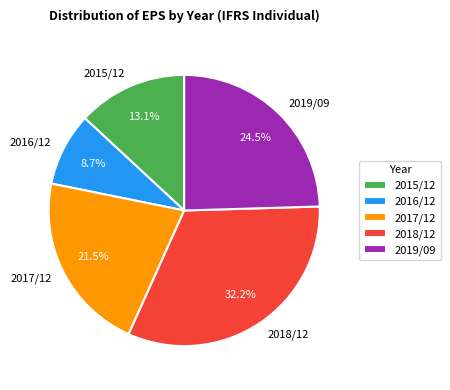

Count the number of slices in the pie.

5